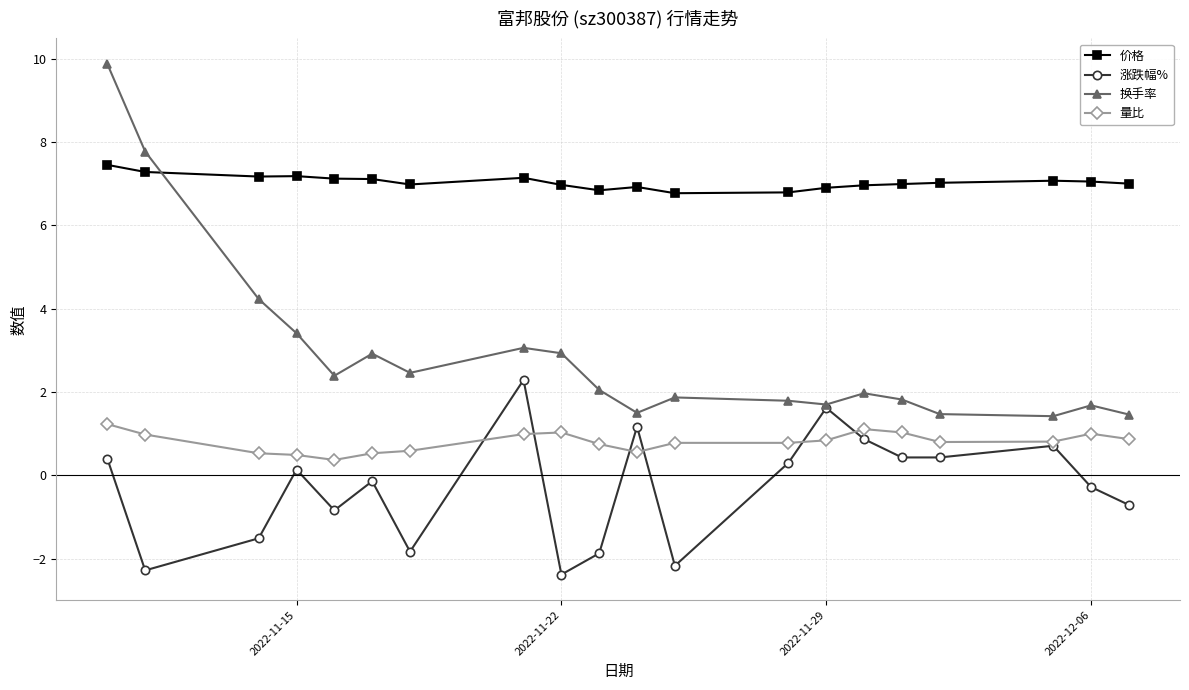

What is the minimum value shown in the chart?

-2.4